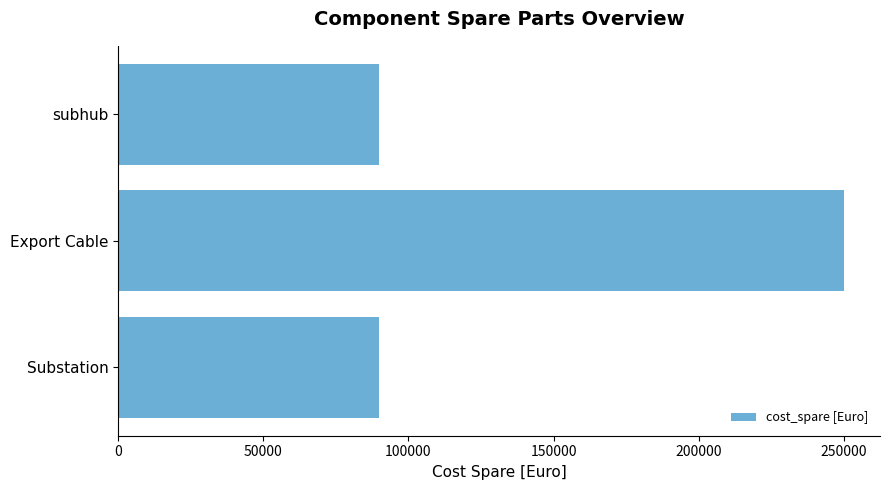

Which has a higher value, Substation or Export Cable?

Export Cable